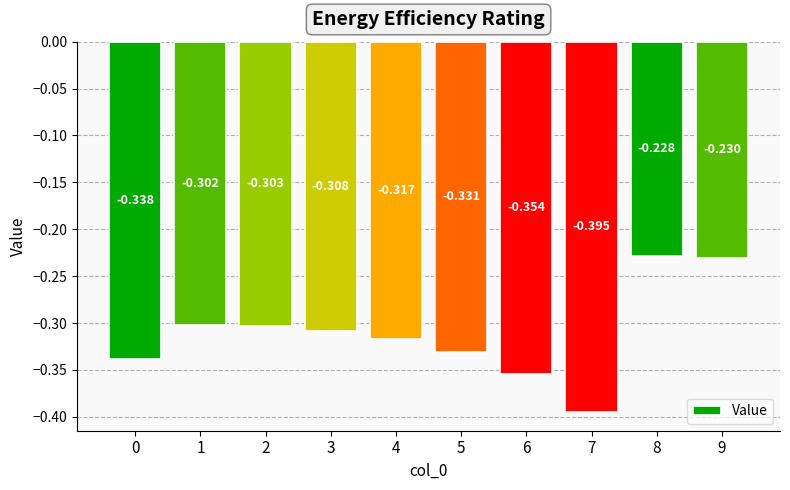

What is the value of the 9th bar from the left?

-0.2